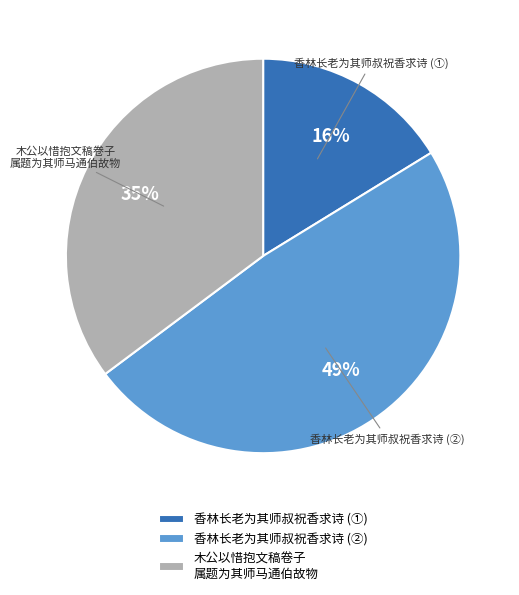

How many segments does this pie chart have?

3